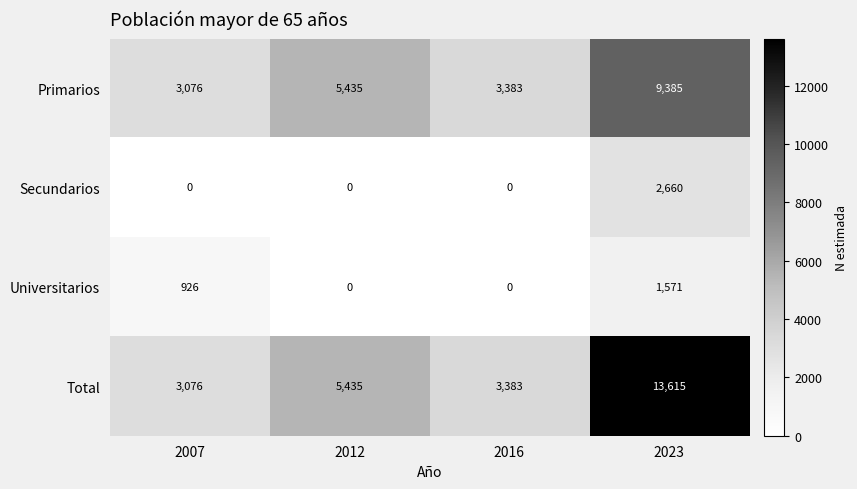

Rank the series at 2023 from lowest to highest value.

Universitarios, Secundarios, Primarios, Total